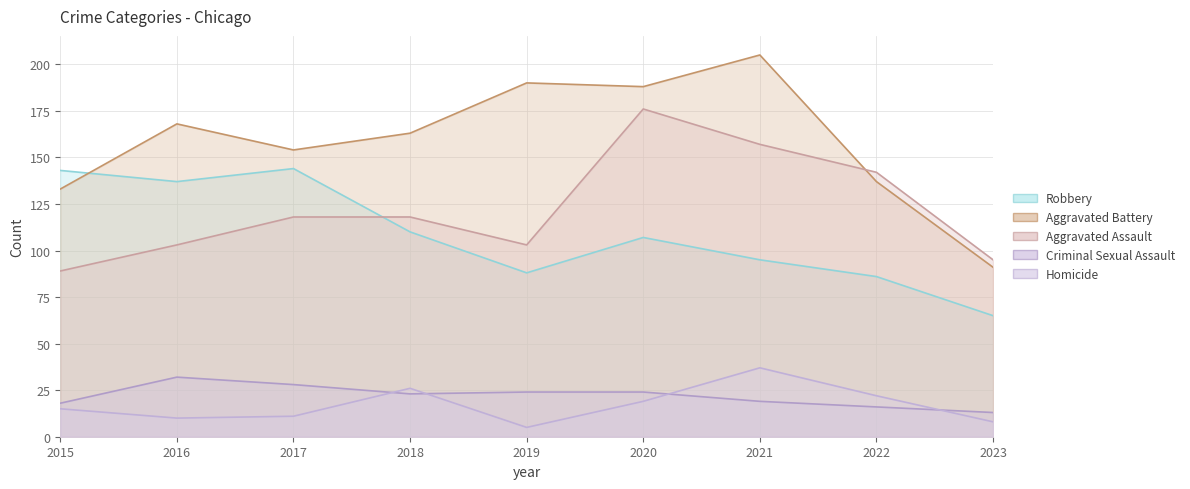

What is the difference between the maximum and minimum values in the Criminal Sexual Assault series?

19